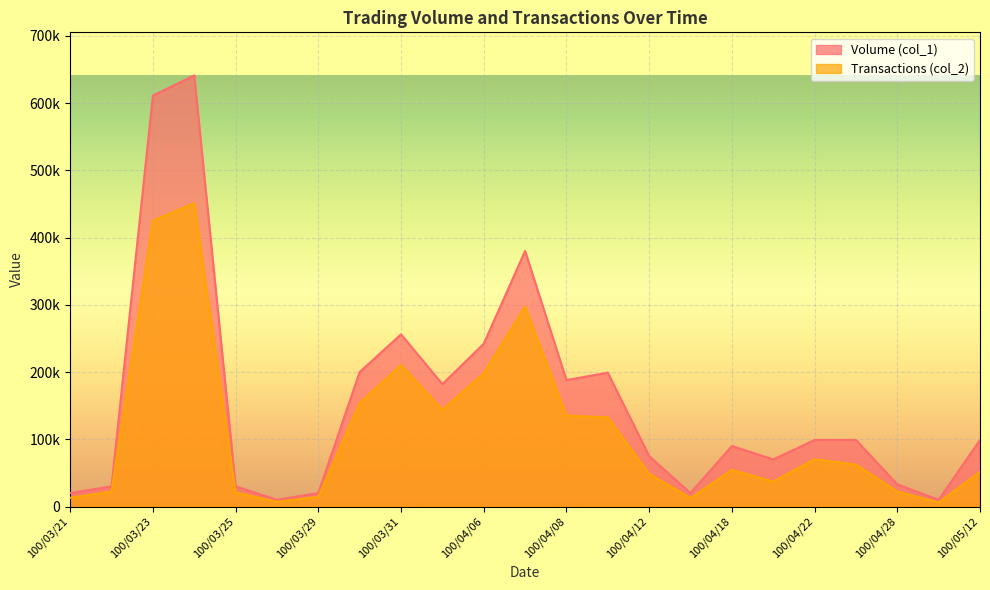

What is the sum of the Volume (col_1) values at 100/04/08 and 100/04/11?

387000